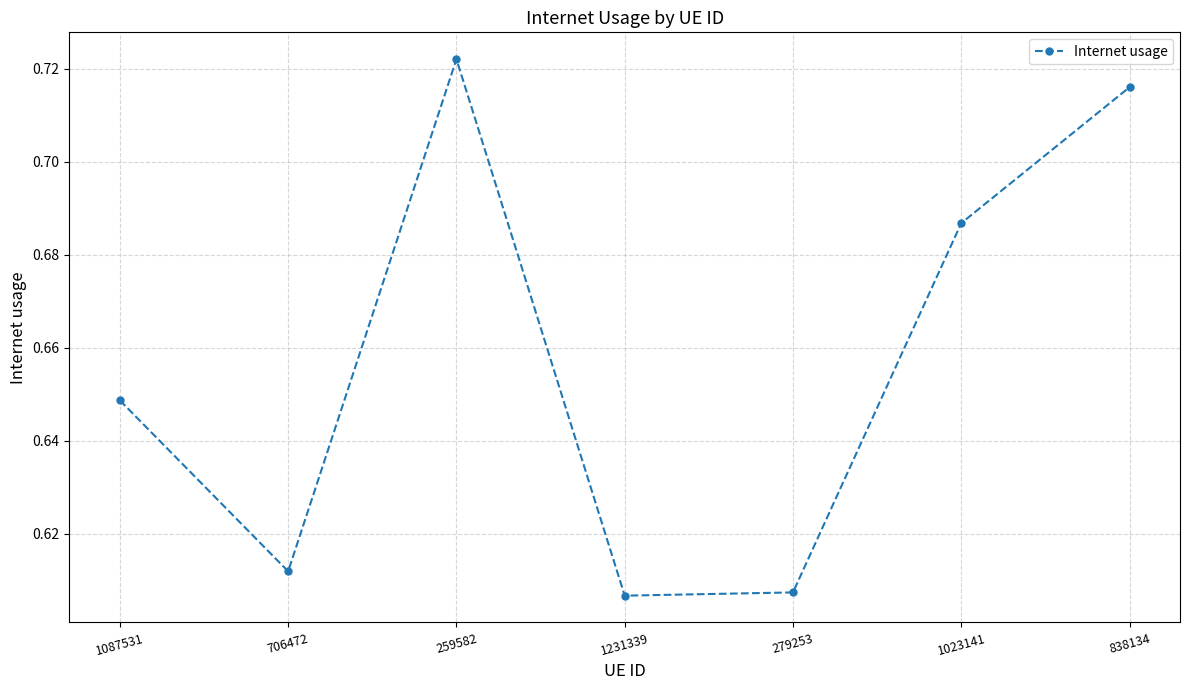

What is the label of the 1st point from the right?

838134